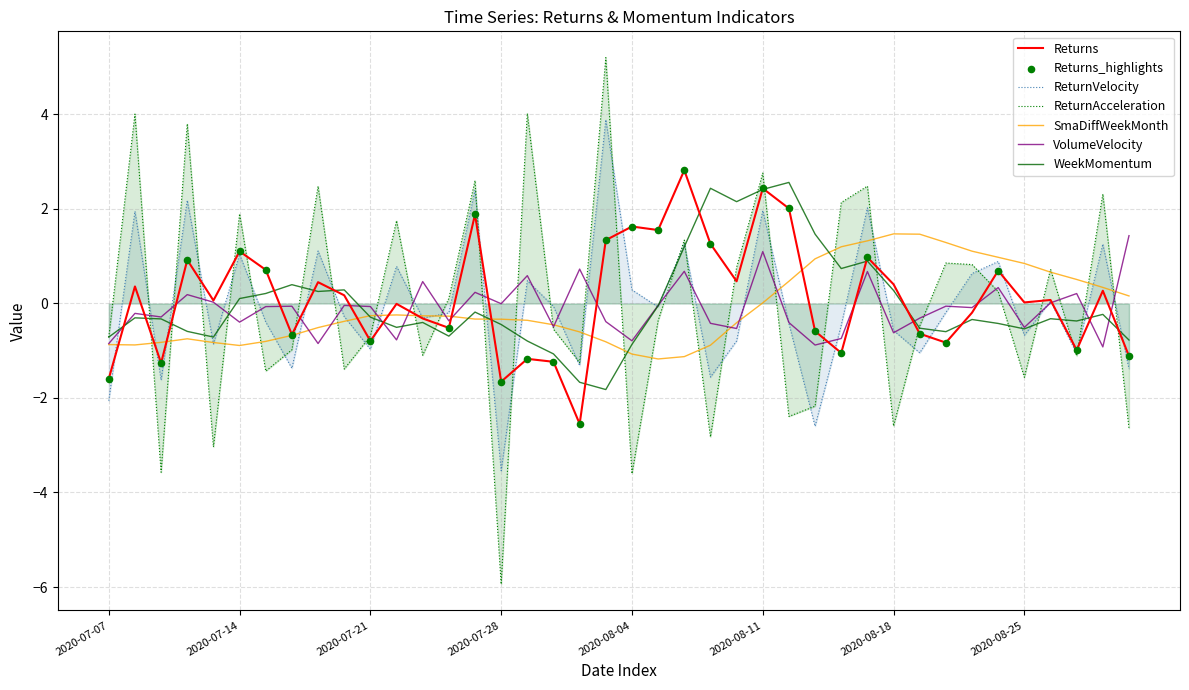

Which series contains the lowest Y value?

ReturnAcceleration